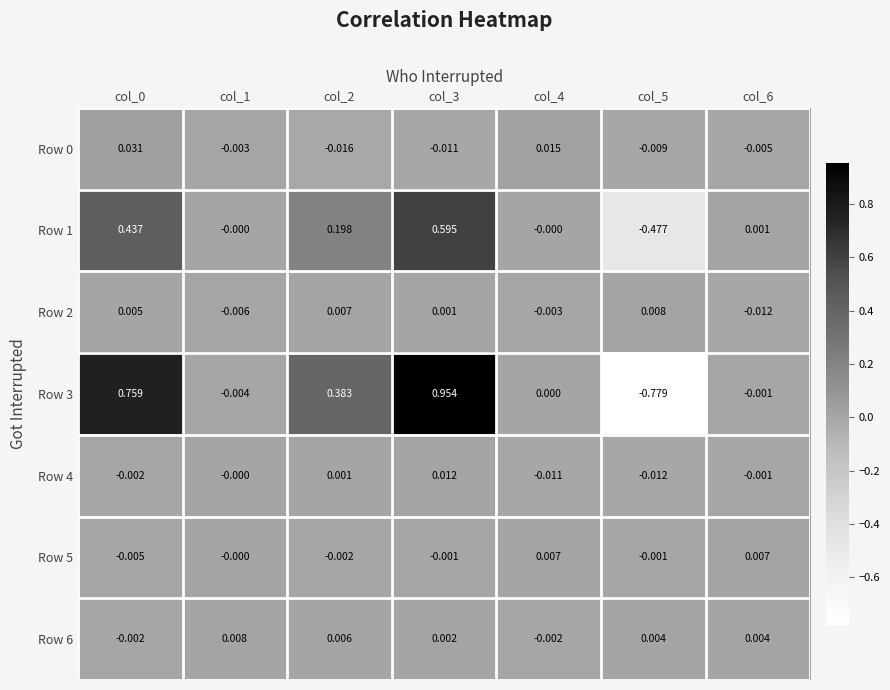

Is the value of Row 6 at col_5 greater than the value of Row 5 at col_3?

Yes